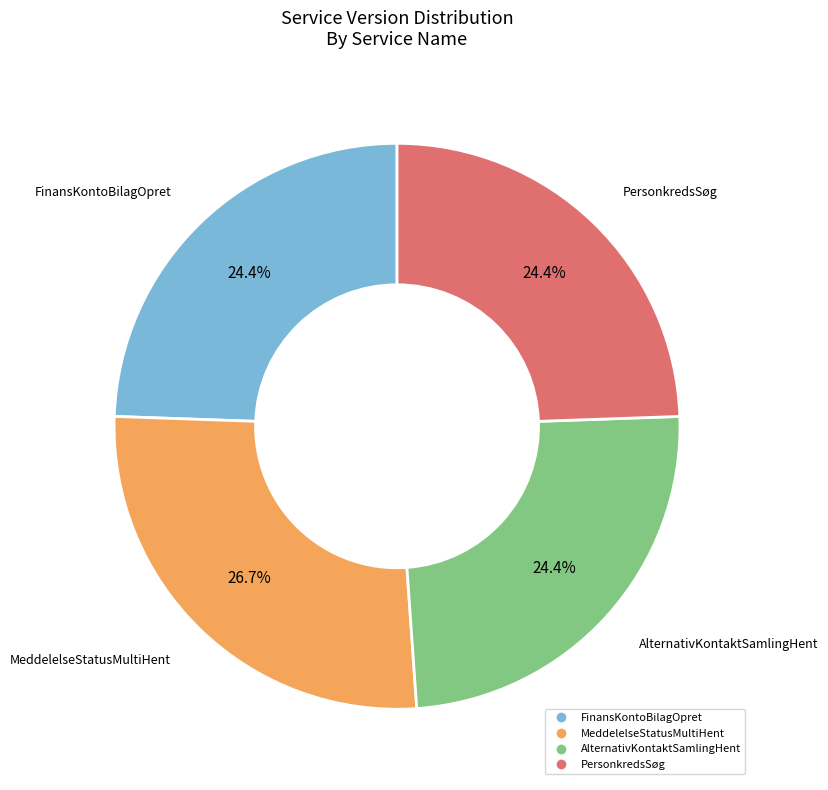

Is it true that AlternativKontaktSamlingHent is 11% of the pie?

False